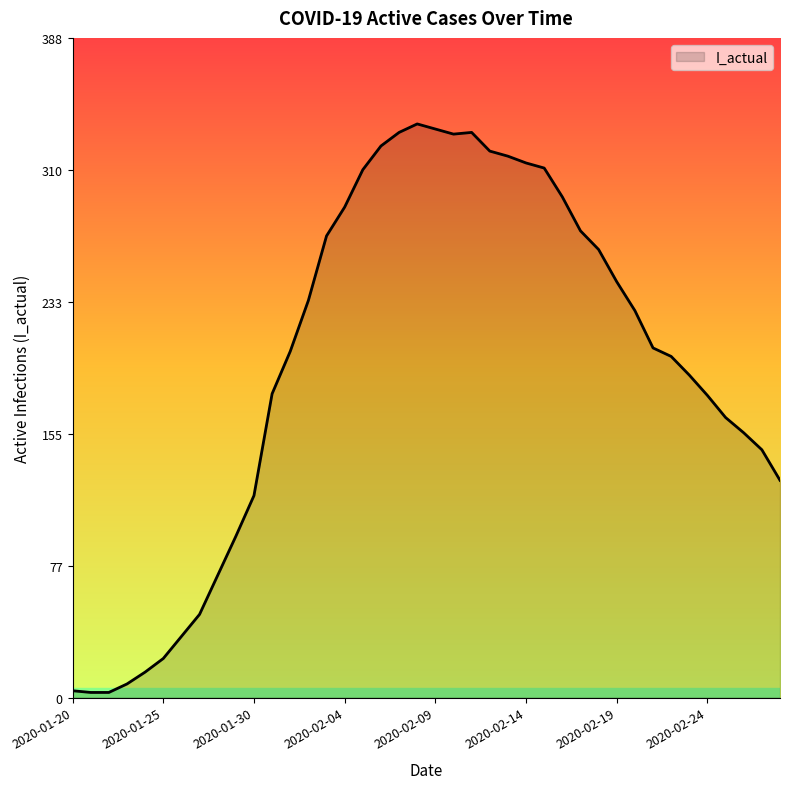

What is the difference between the maximum and minimum values?

335